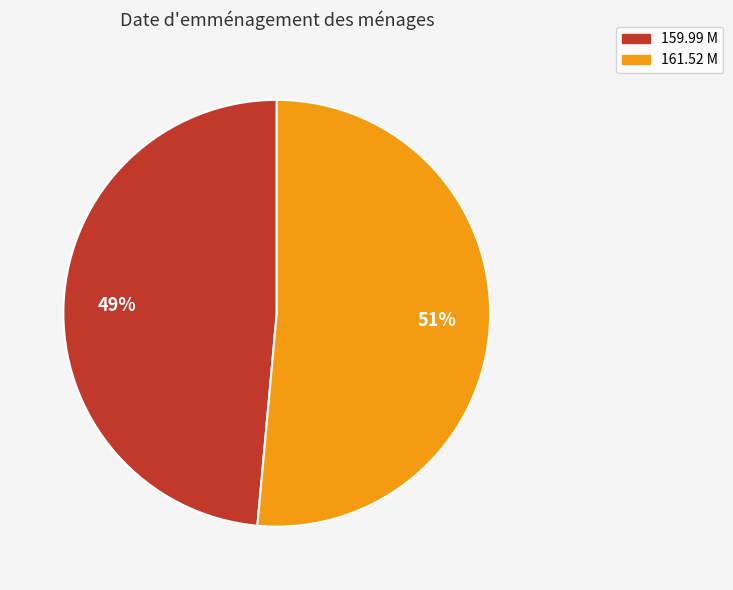

Which category has the biggest portion of the pie?

161.52 M